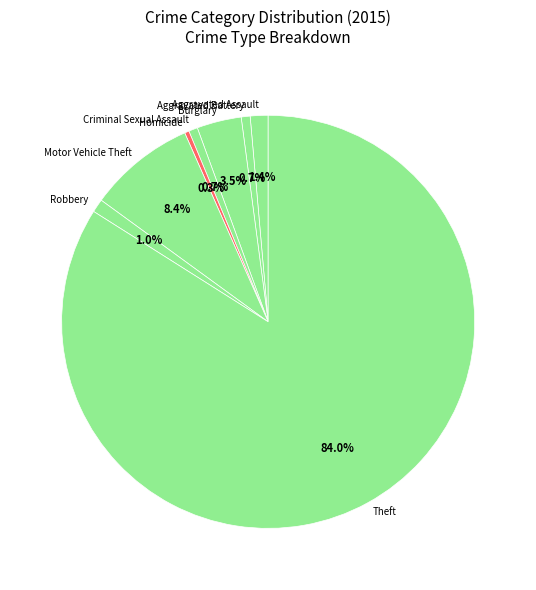

Approximately how many times larger is the value at Burglary compared to Criminal Sexual Assault?

5.0